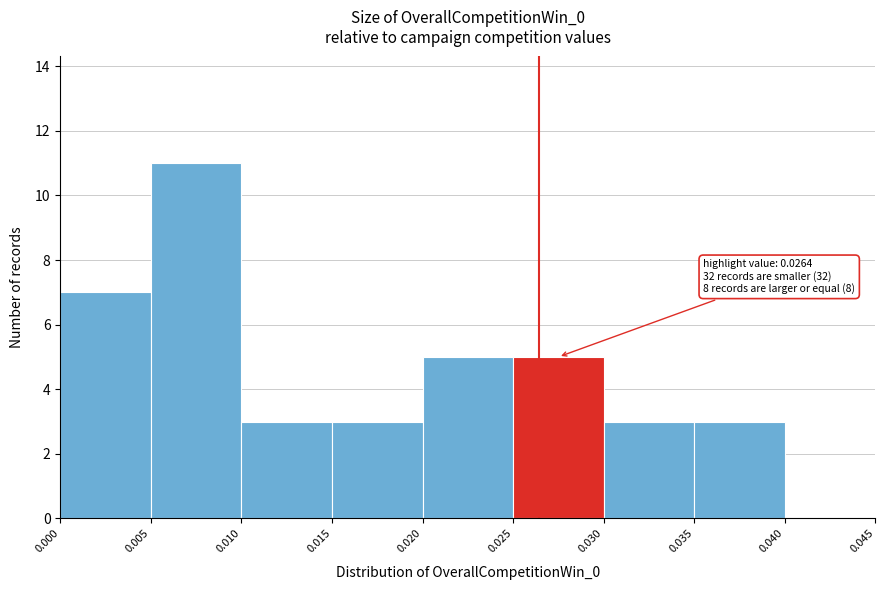

Over which range of the x-axis is the bar tallest?

0.005 to 0.010